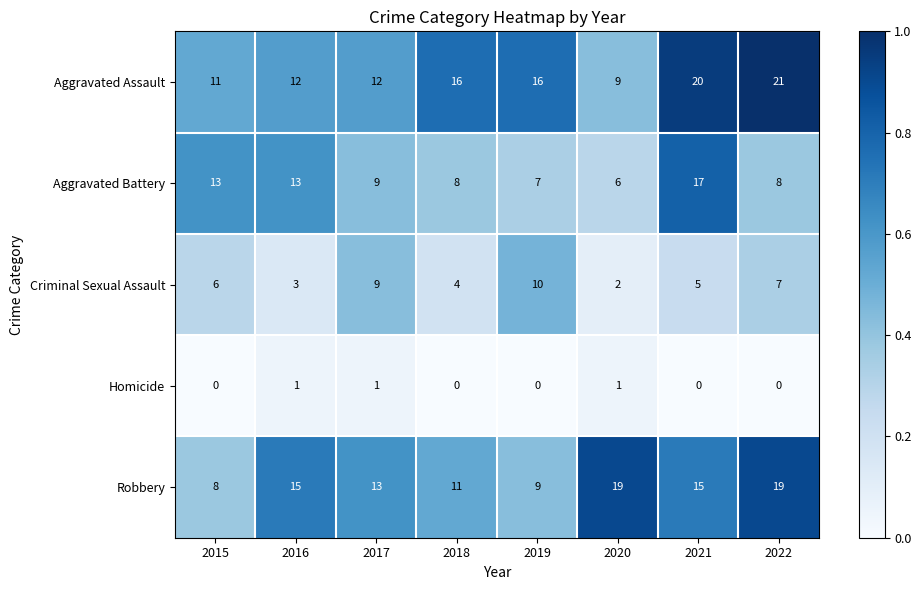

List the series in order of their peak value, lowest first.

Homicide, Criminal Sexual Assault, Aggravated Battery, Robbery, Aggravated Assault